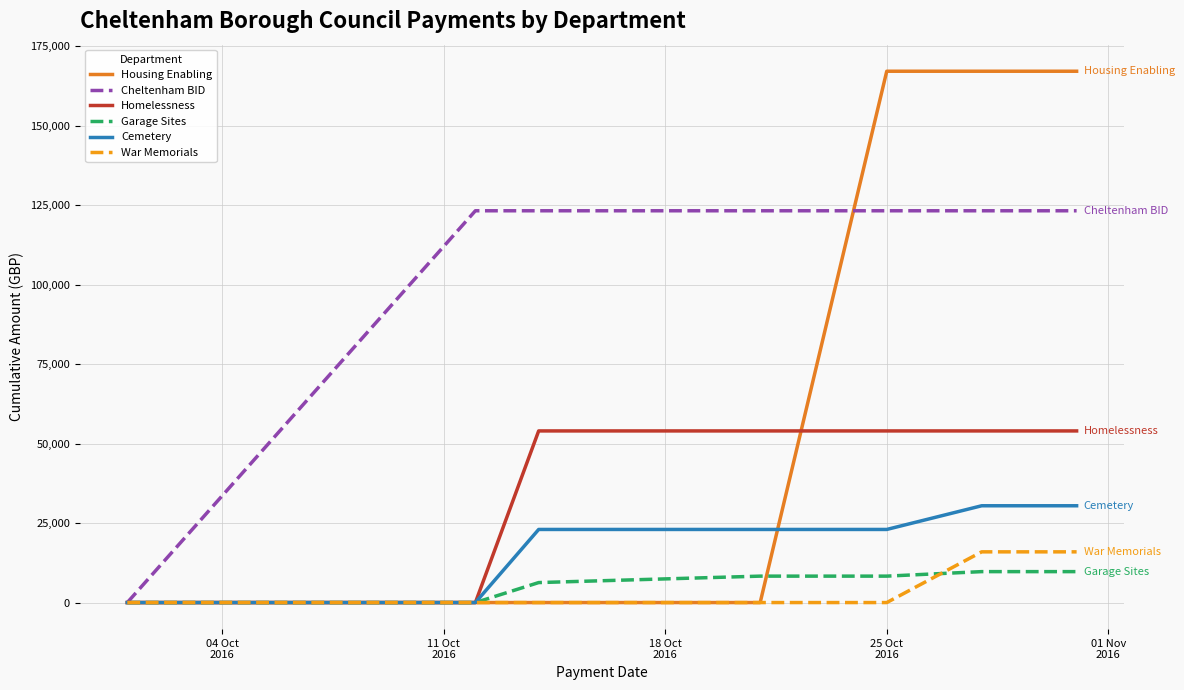

What is the sum of all Cemetery values?

129906.9